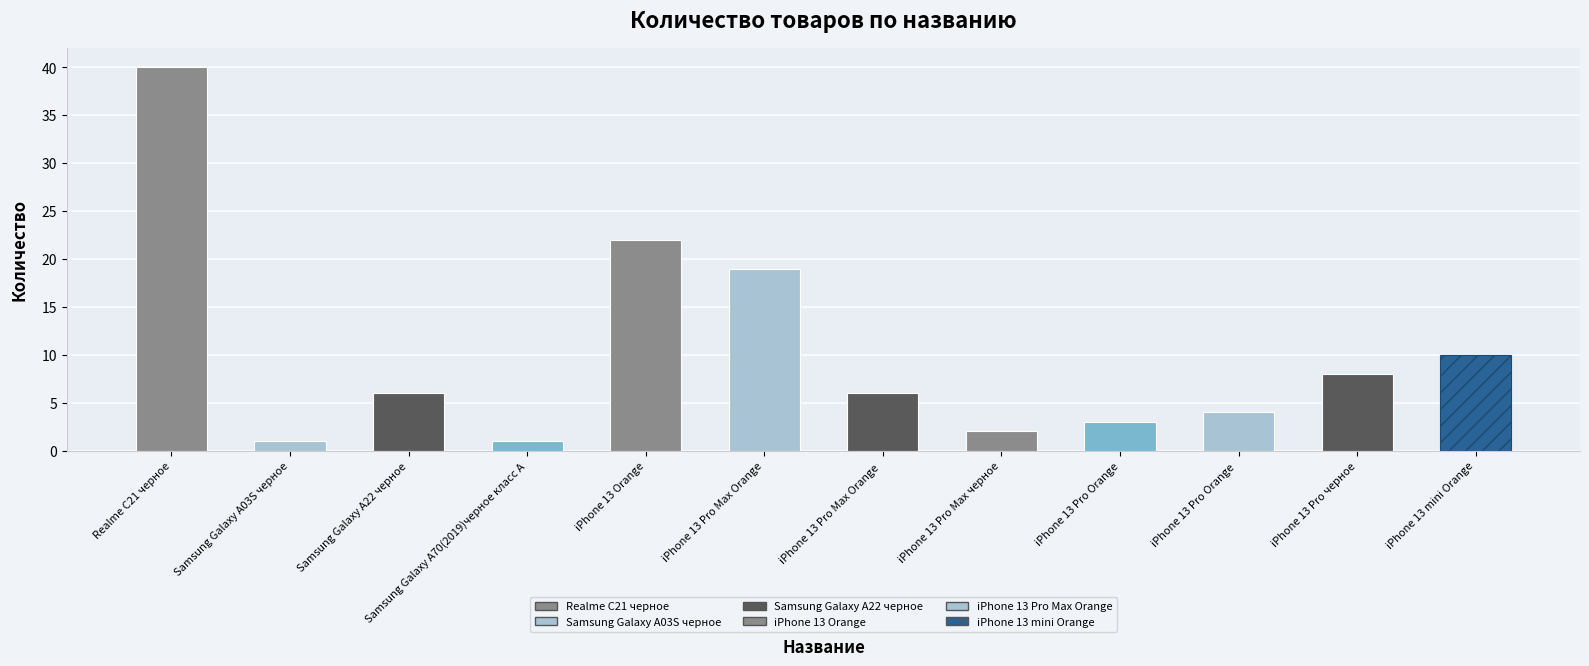

Count the number of data series in this chart.

1